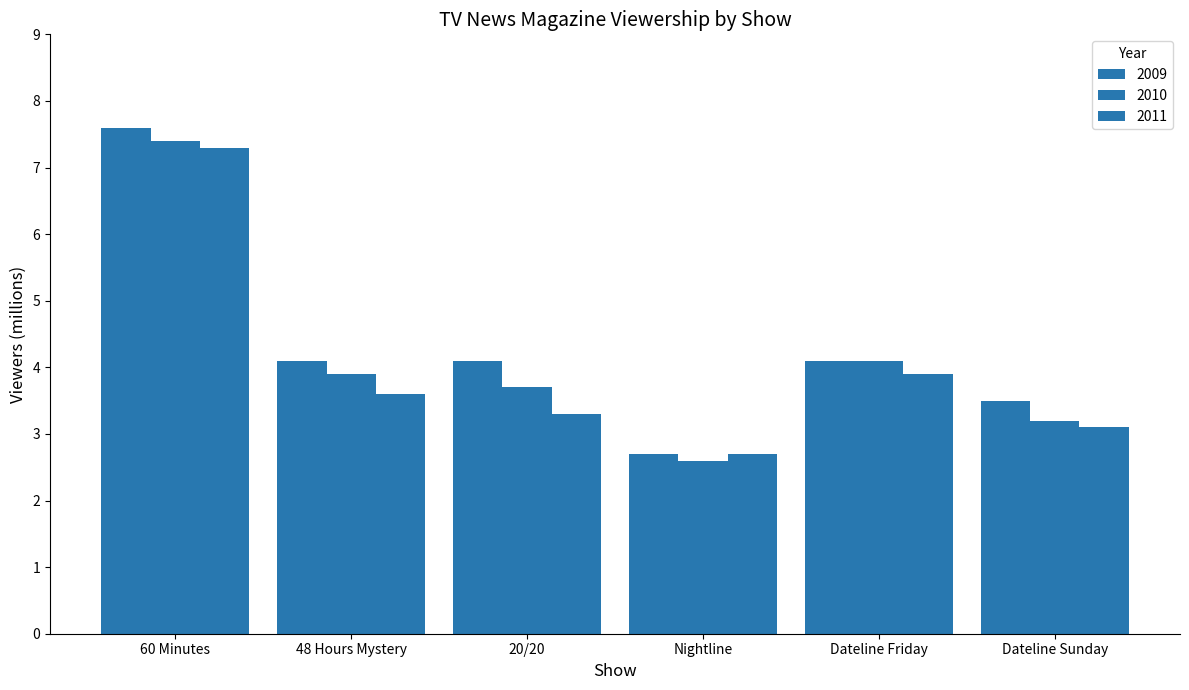

What is the value of the 2009 bar at the 5th from the left?

4.1